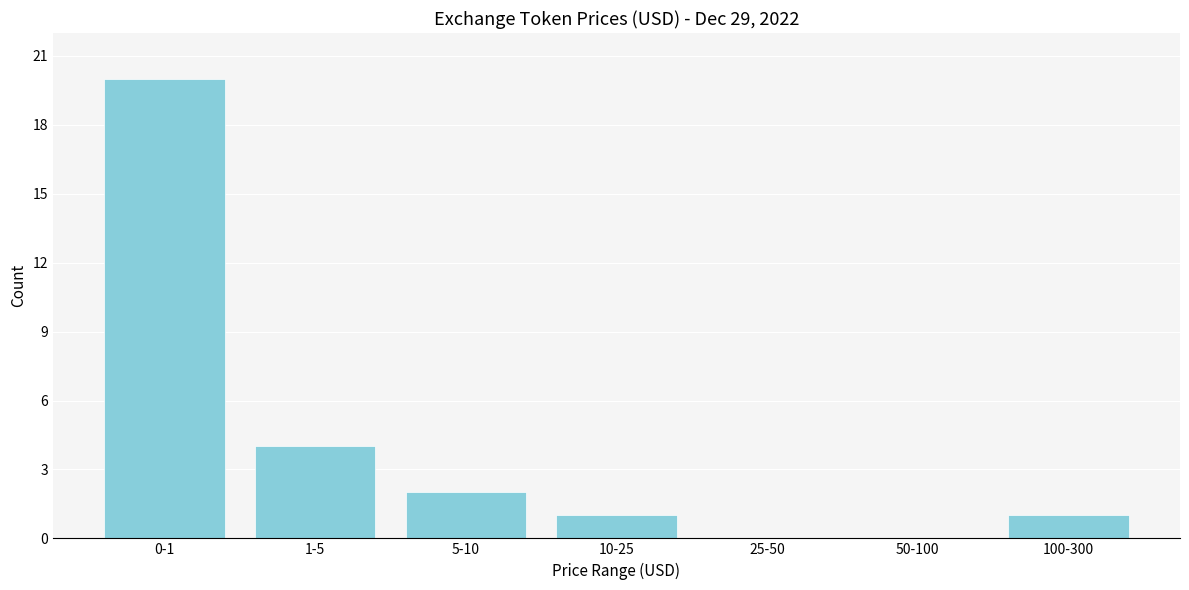

Reading right to left, what are all the values shown in this chart?

100-300=1	50-100=0	25-50=0	10-25=1	5-10=2	1-5=4	0-1=20